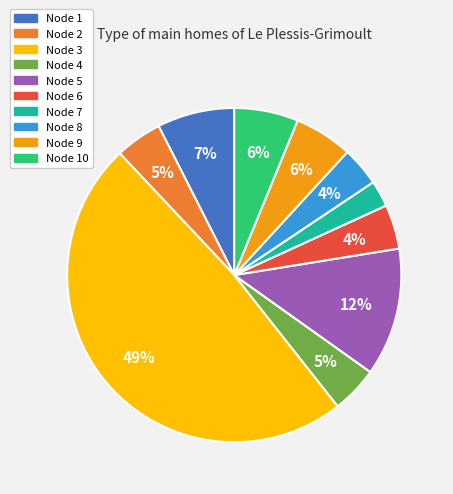

Is there a majority slice in this chart?

No